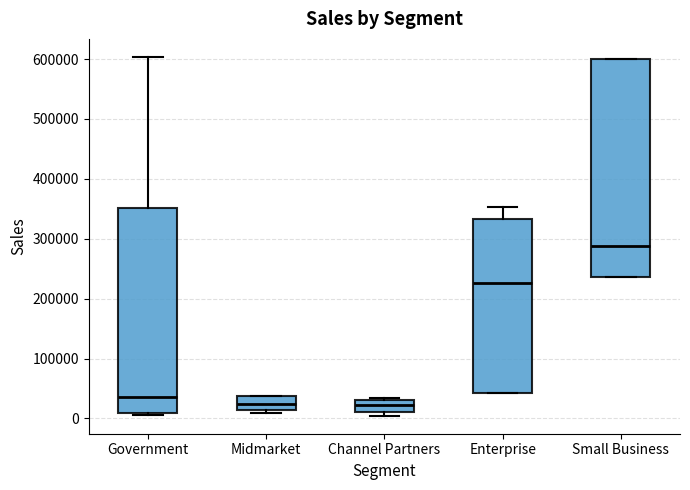

Comparing the boxes themselves (not the whiskers), which one is the tallest?

Small Business